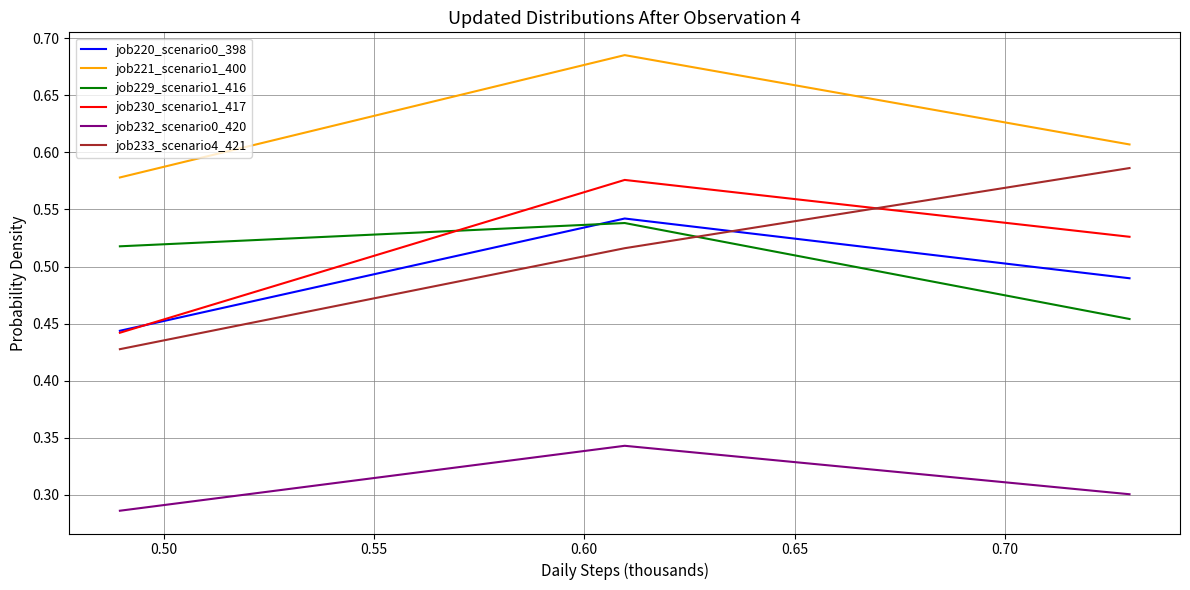

Which series has the largest total across all categories?

job221_scenario1_400